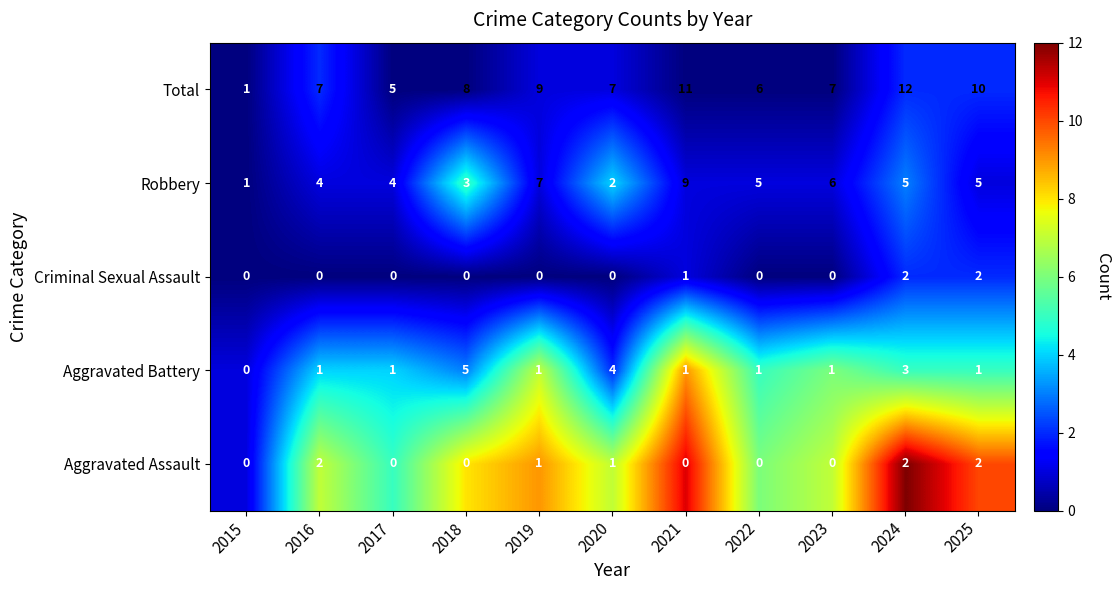

Is it true that Robbery equals 2 at 2017?

False